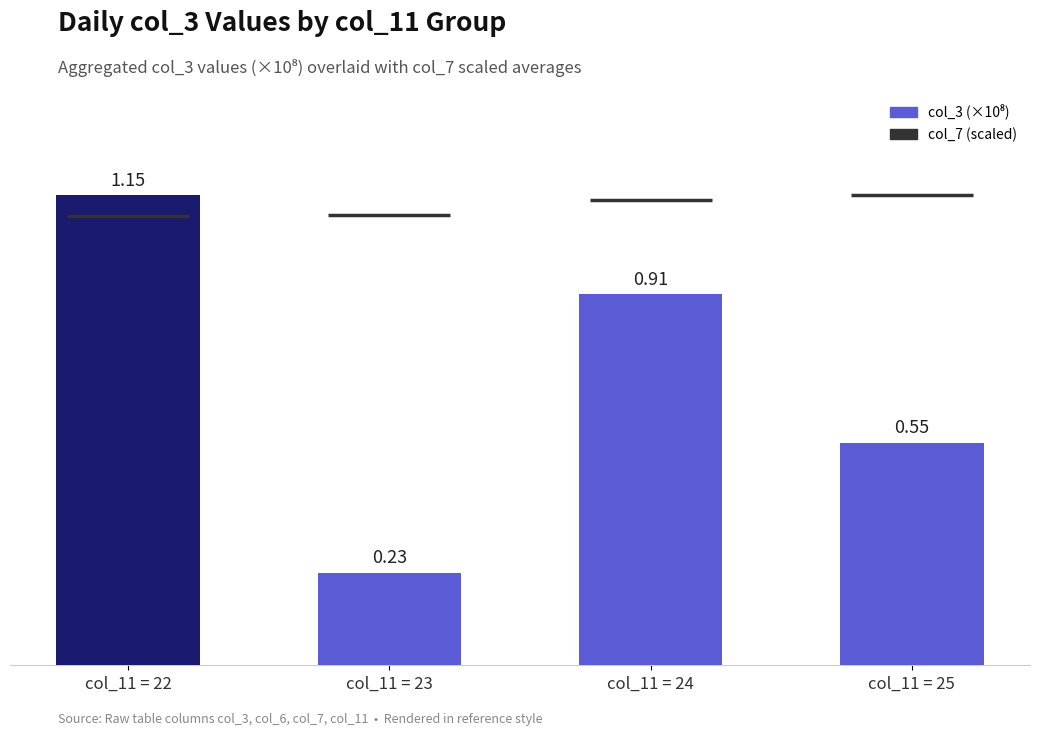

List the labels in order of value, largest first.

col_11 = 22, col_11 = 24, col_11 = 25, col_11 = 23